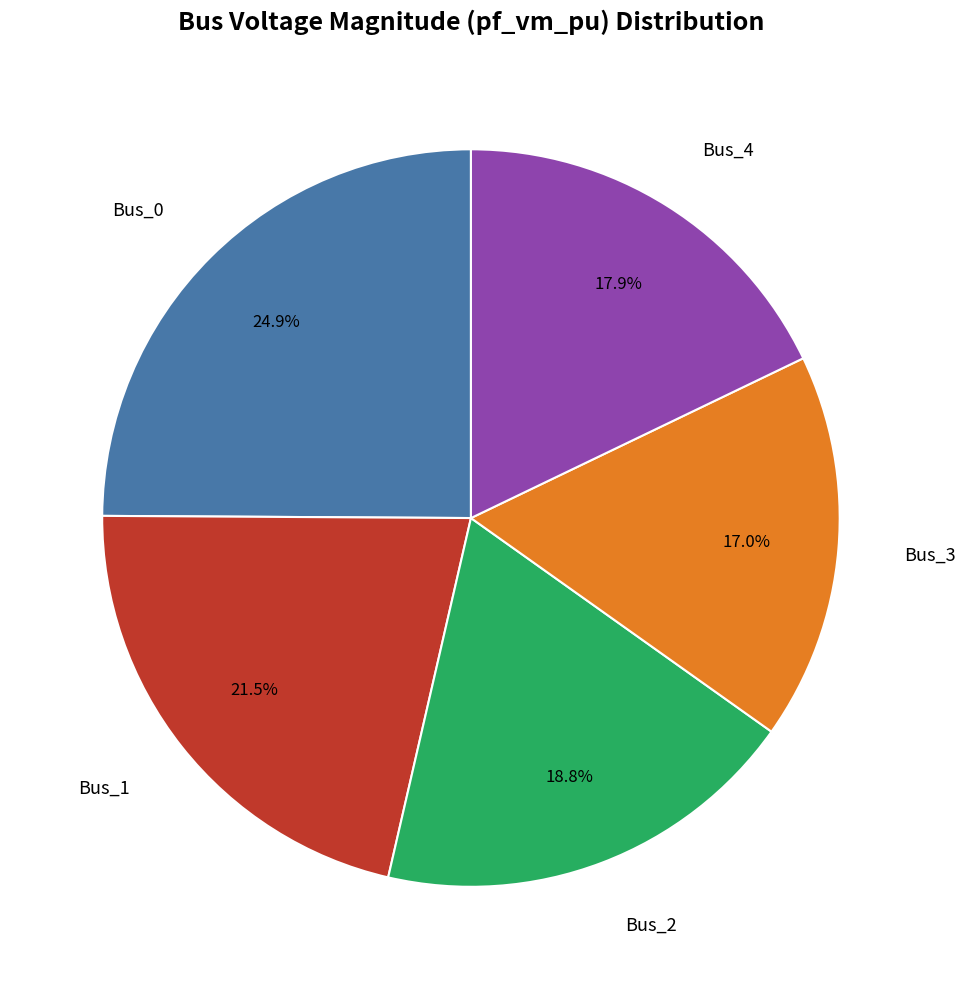

Is there any slice that represents more than half of the pie?

No